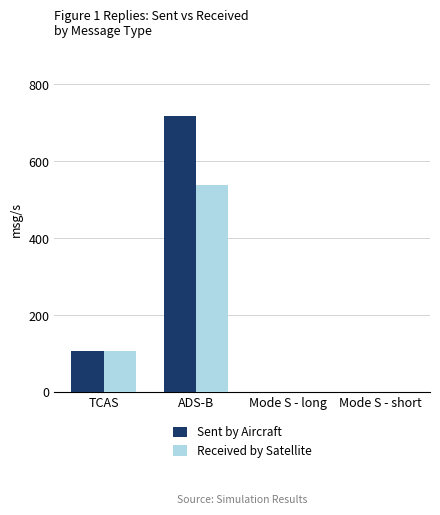

The value of Sent by Aircraft at ADS-B is 1104.2. True or false?

False